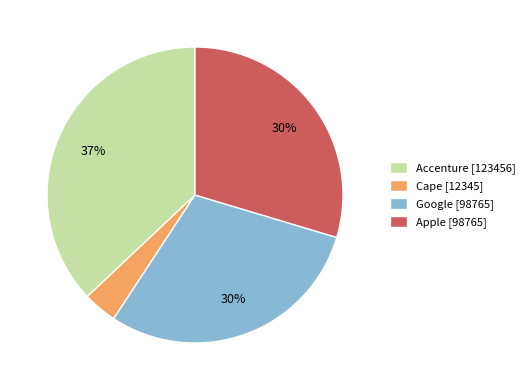

To the nearest percent, what is the average slice percentage?

25%